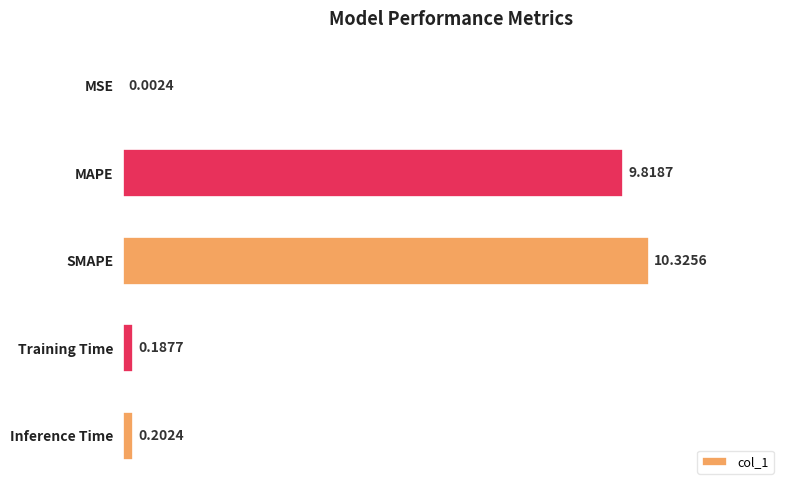

Which category has the highest value across all series?

SMAPE